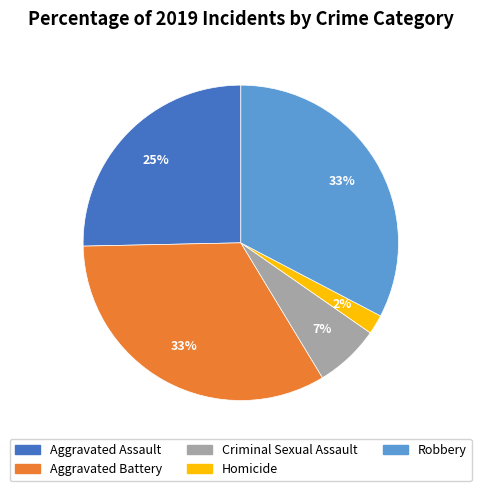

Is it true that Robbery is 33% of the pie?

True